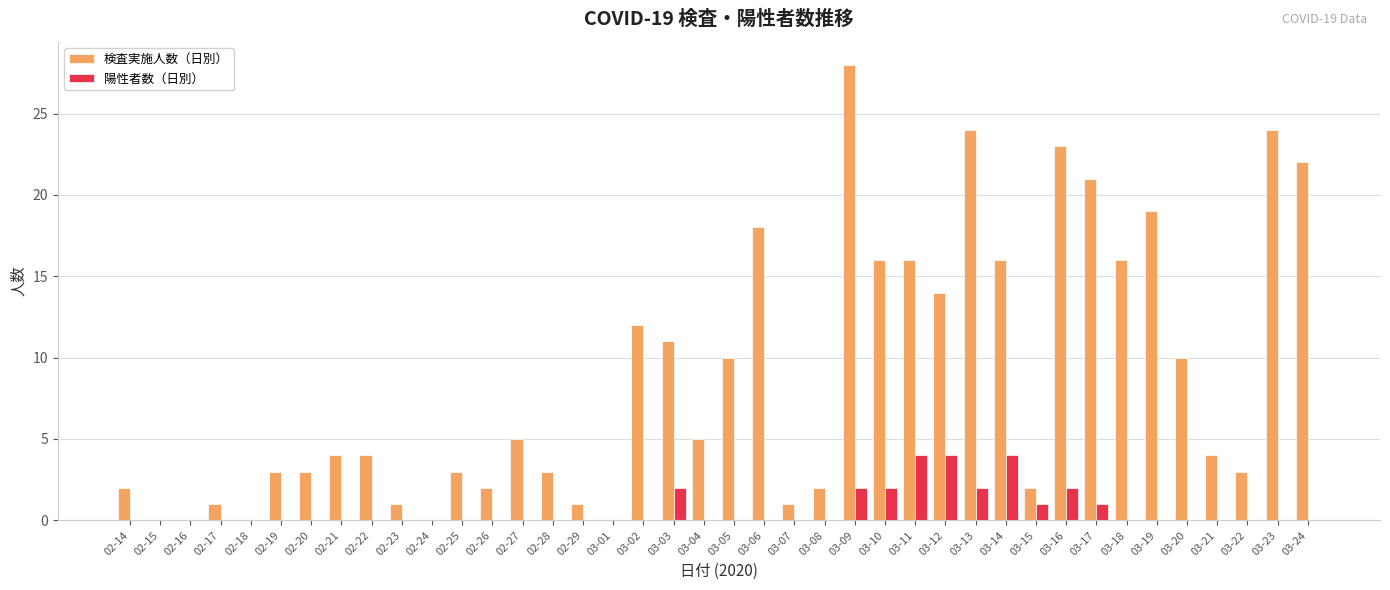

Is the value of 検査実施人数（日別） at 02-17 greater than the value of 陽性者数（日別） at 02-23?

Yes